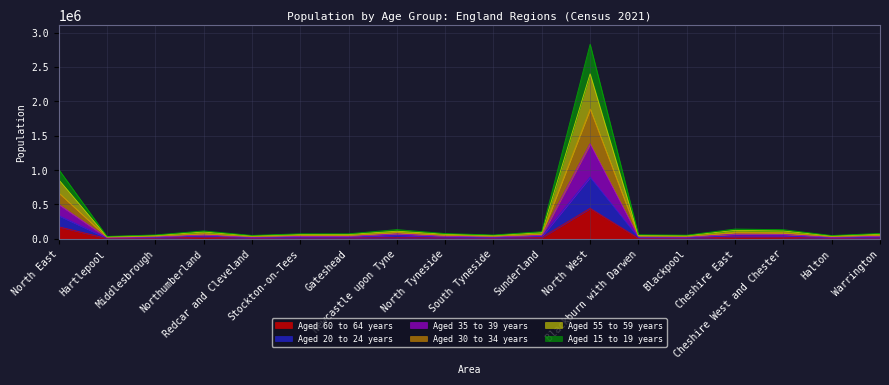

The value of Aged 15 to 19 years at Newcastle upon Tyne is 114819. True or false?

False